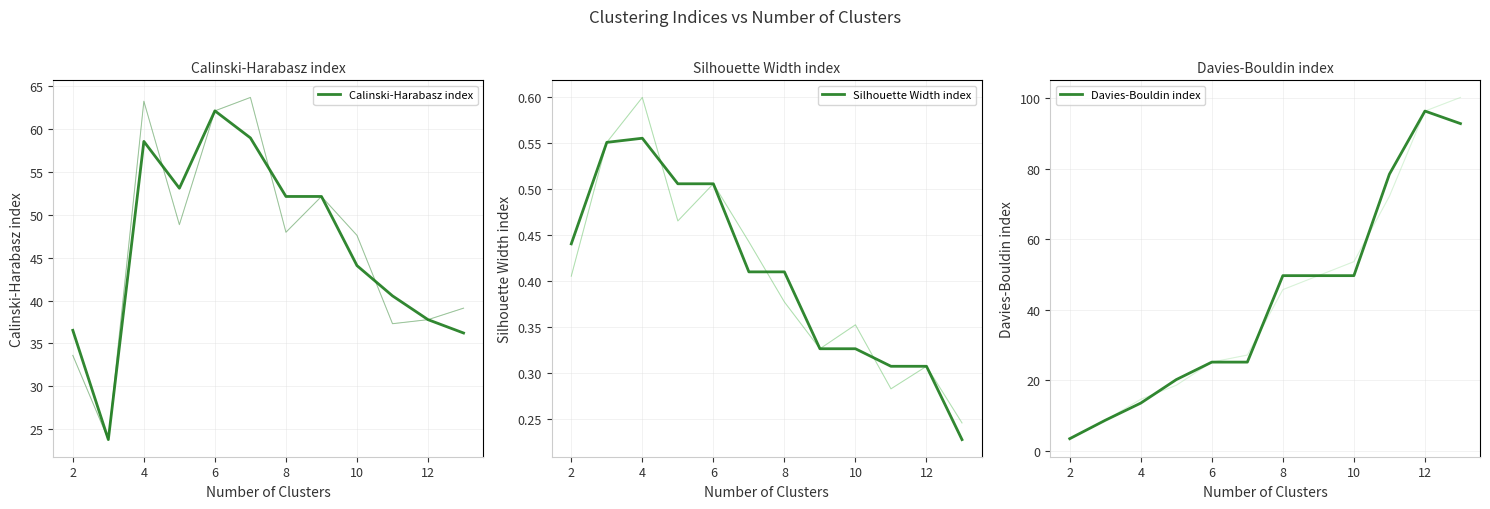

Is the value of Calinski-Harabasz index at 14 greater than the value of Davies-Bouldin index at 11?

No